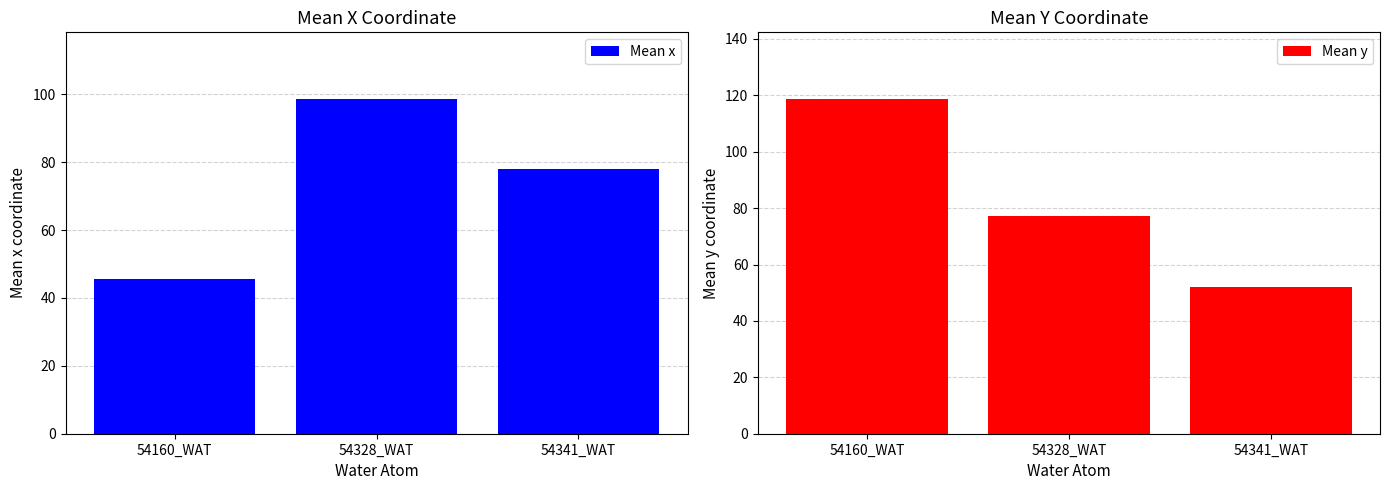

Reading right to left, what are all the values shown in this chart?

Mean x: 54341_WAT=77.9	54328_WAT=98.5	54160_WAT=45.6
Mean y: 54341_WAT=52.0	54328_WAT=77.4	54160_WAT=118.6